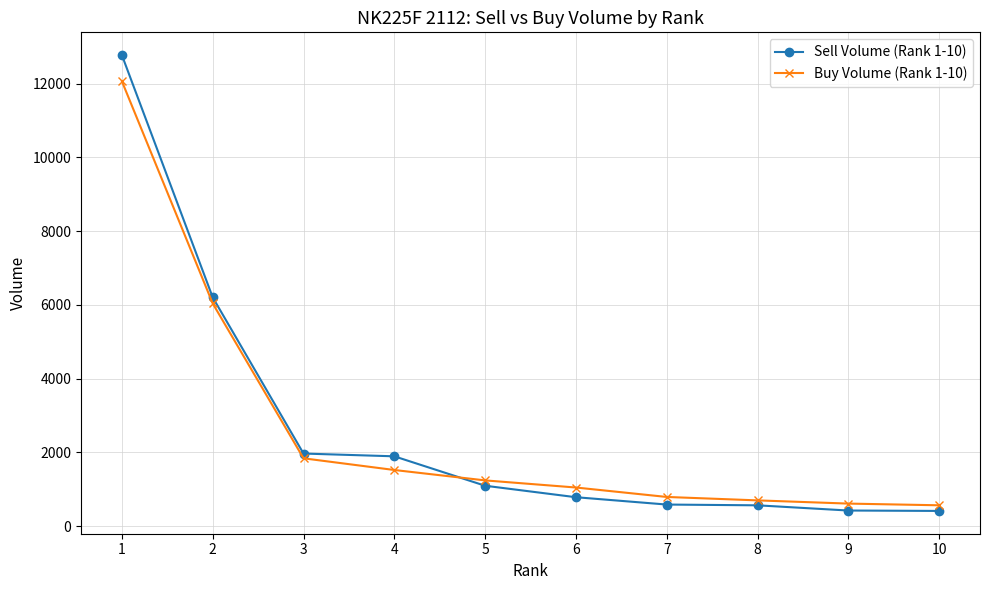

What is the value of the Sell Volume (Rank 1-10) point at the 10th from the left?

415